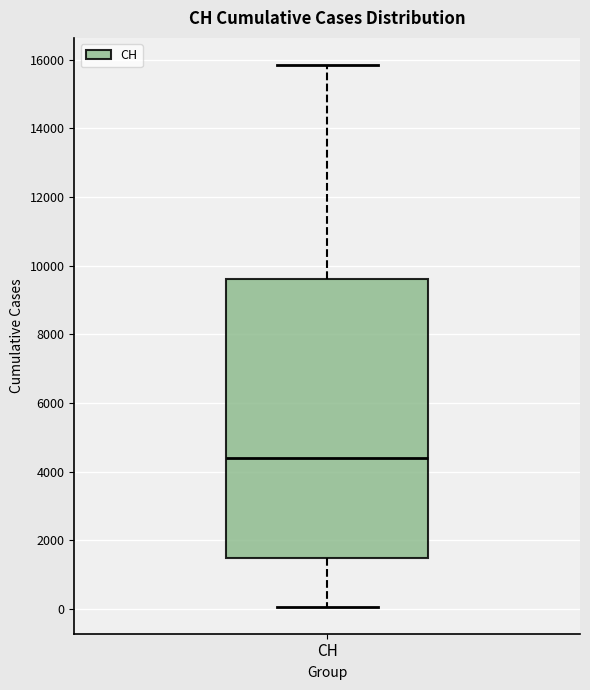

Where does the lower whisker of the box for CH end on the y-axis? The values are not printed on the chart, so give them approximately, as read against the axis.

0